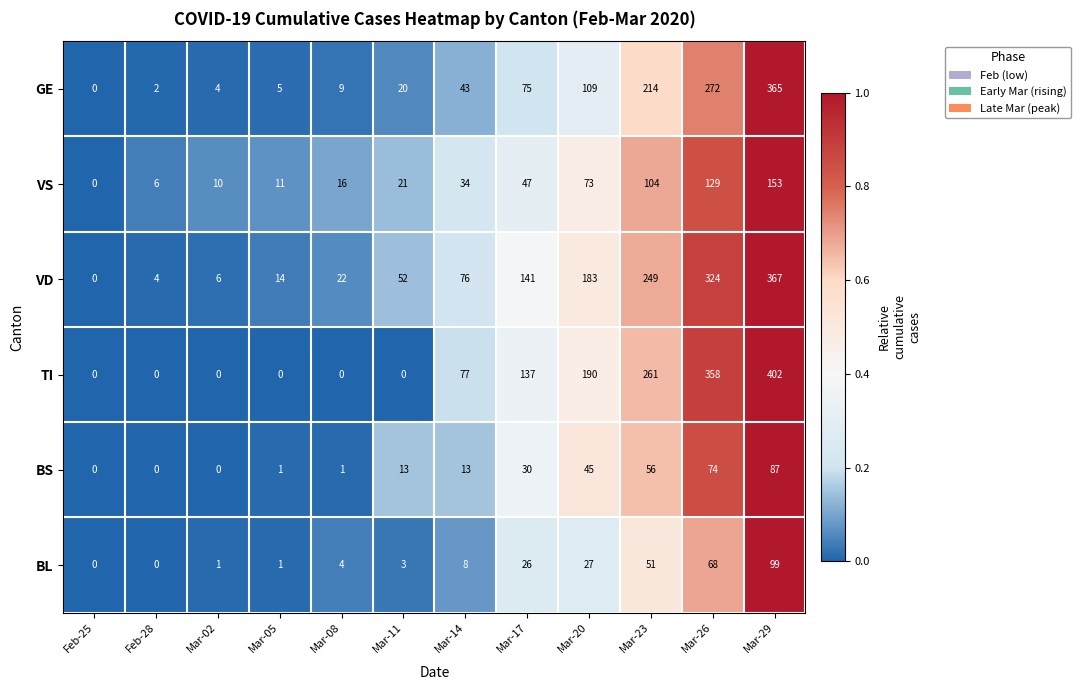

Which series has the largest range (max minus min)?

TI